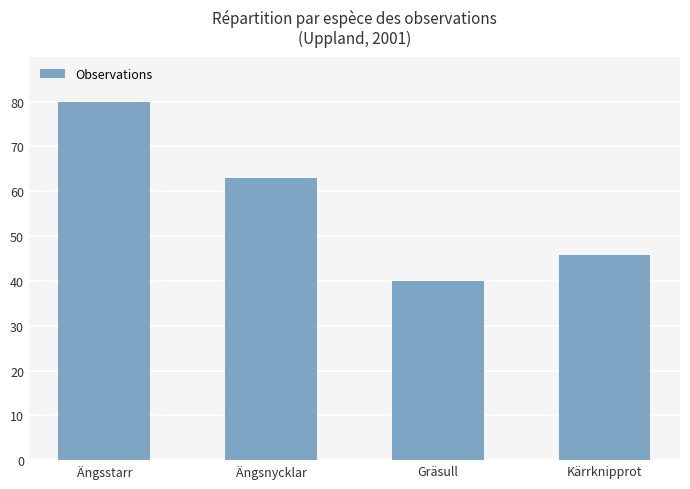

What is the average value?

57.1